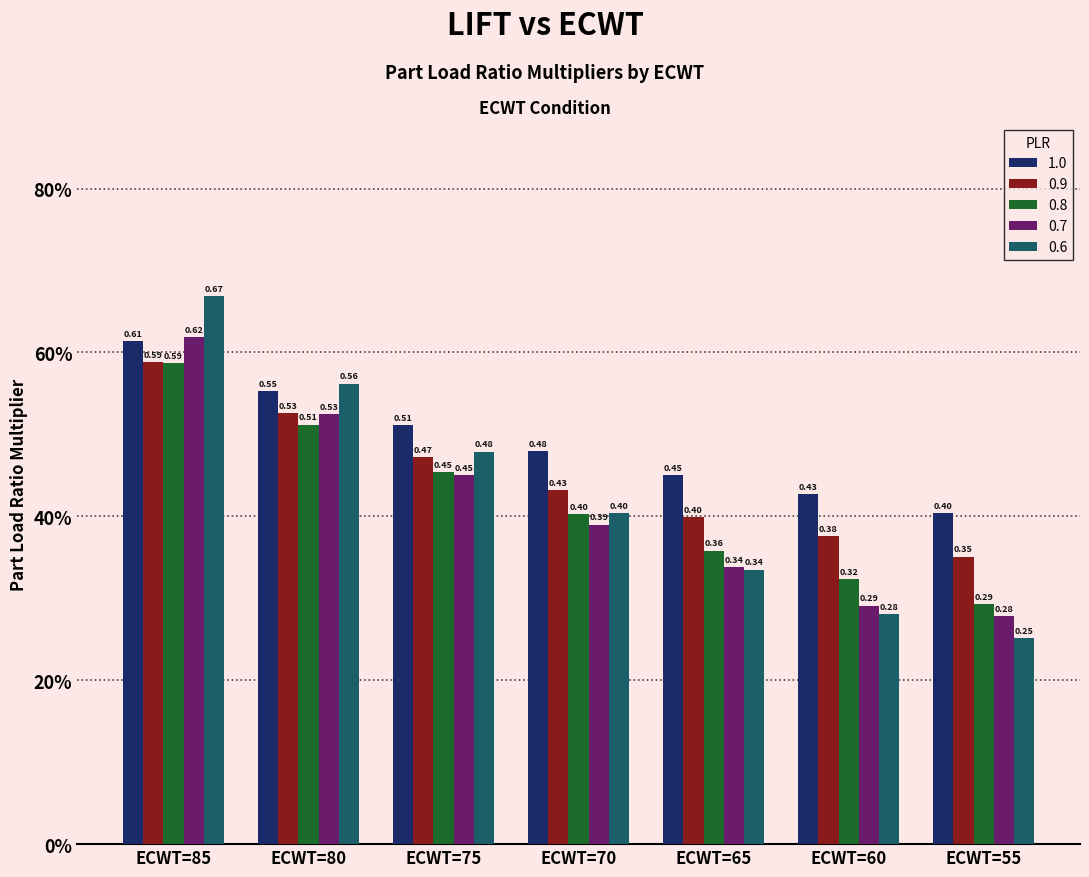

What is the average value of the 0.9 series?

0.4